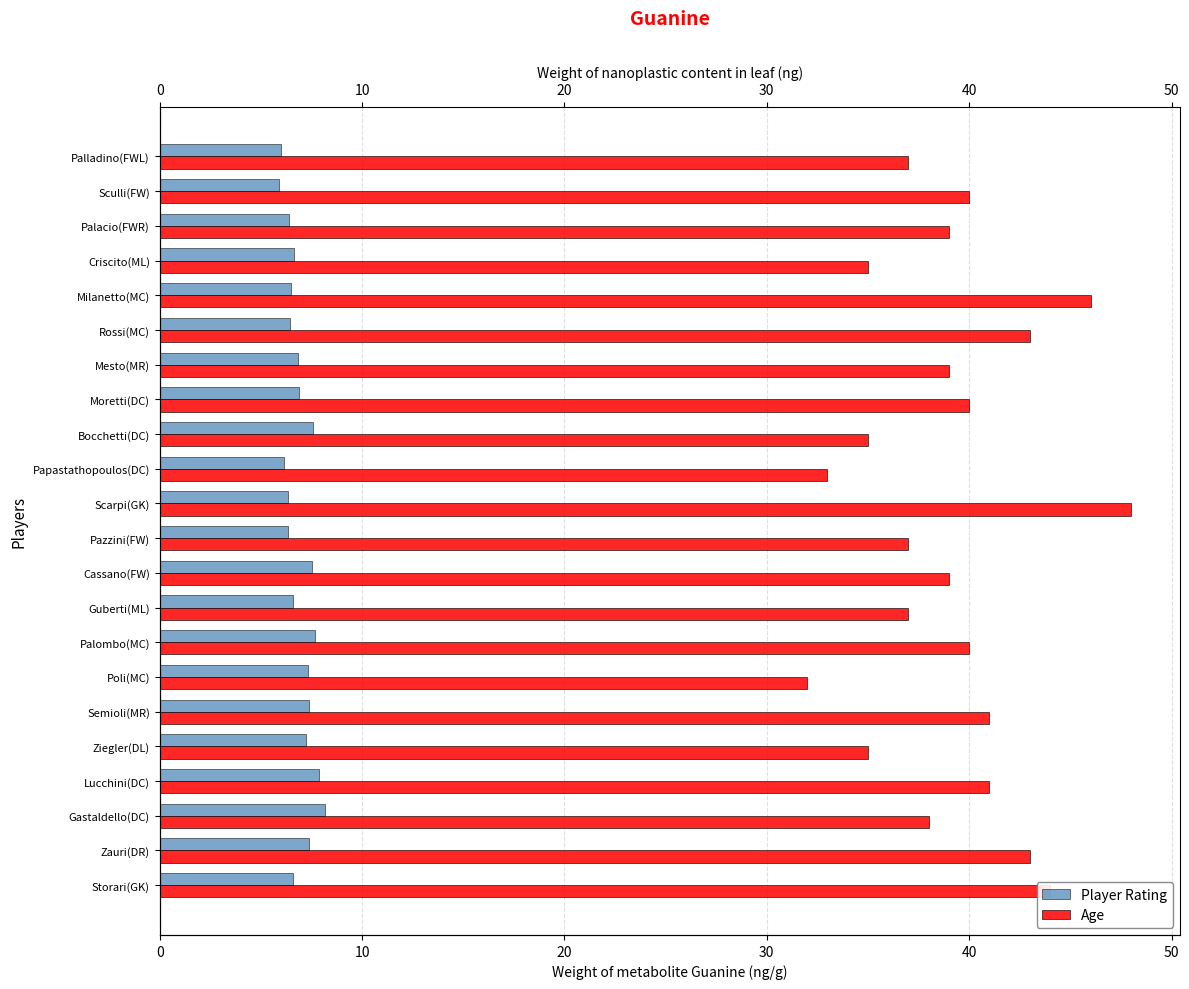

Which series has the widest spread of values?

Age